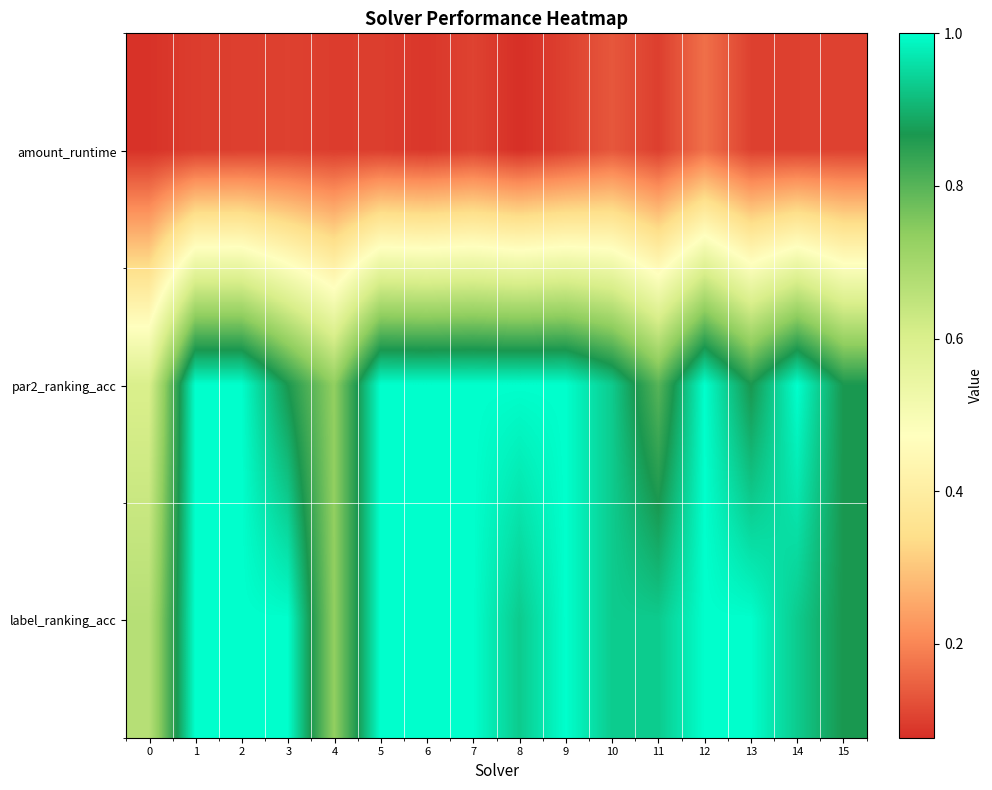

Which series has the largest total across all categories?

label_ranking_acc